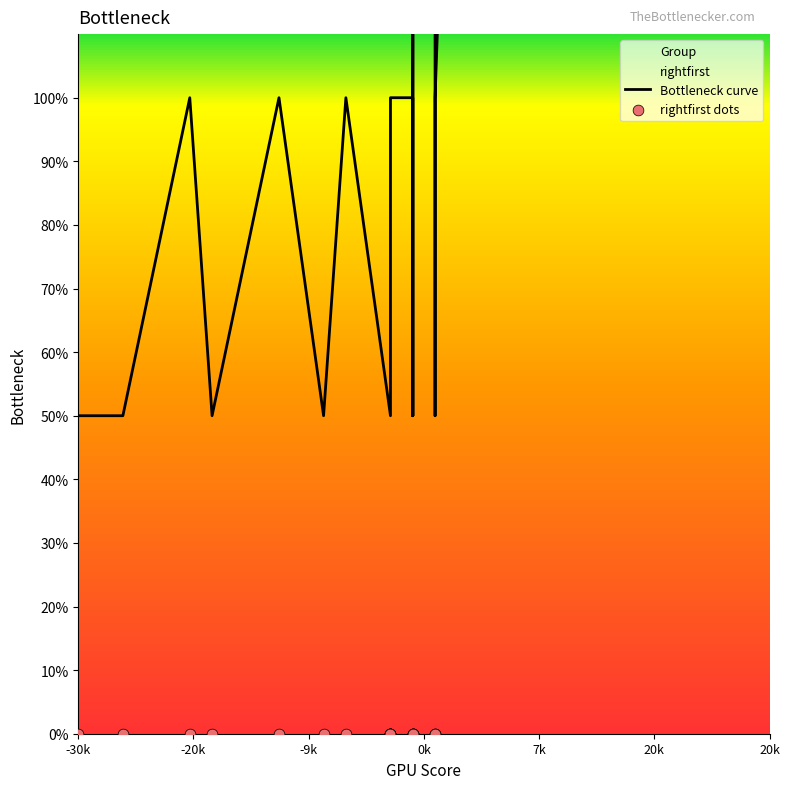

Which series contains the lowest Y value?

rightfirst dots